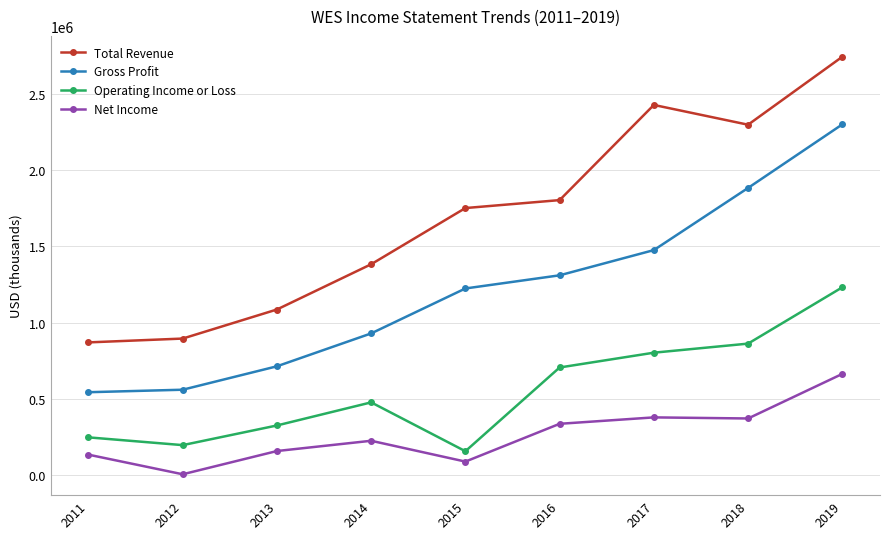

True or false: Net Income and Total Revenue cross at least once.

False